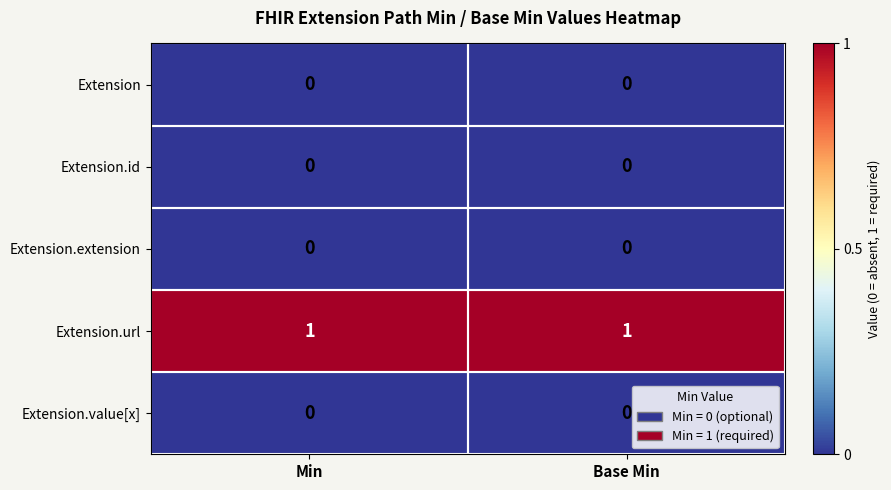

True or false: Extension.value[x] has a value of 0 at Base Min.

True